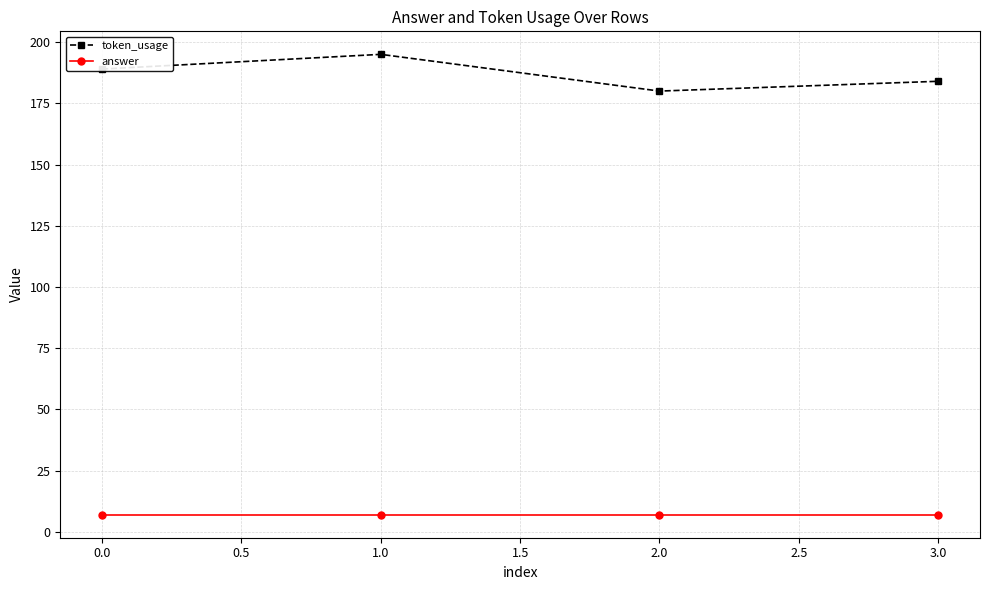

What is the label of the 1st point from the right?

3.0